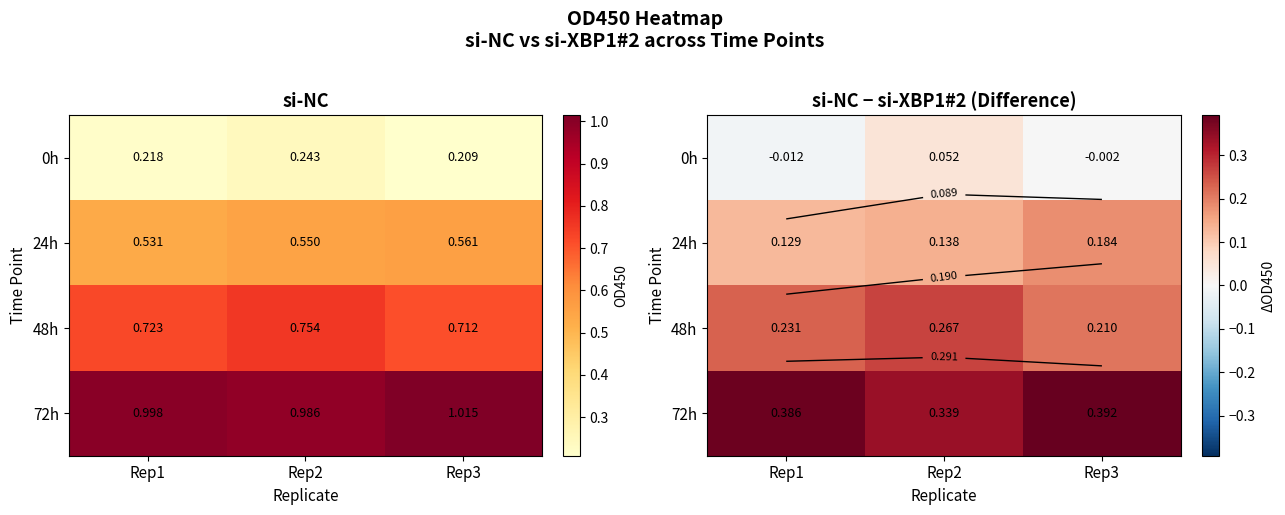

At which category is the sum across all series the highest?

Rep2